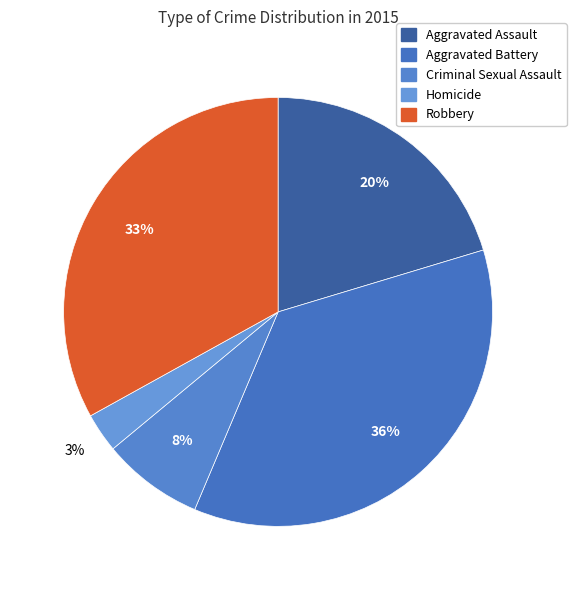

To the nearest percent, what is the combined percentage of Aggravated Battery and Robbery?

69%